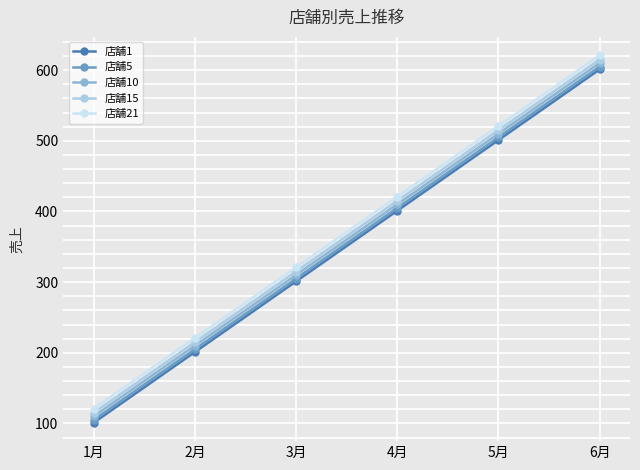

Is this an area chart (filled region under the line)?

No